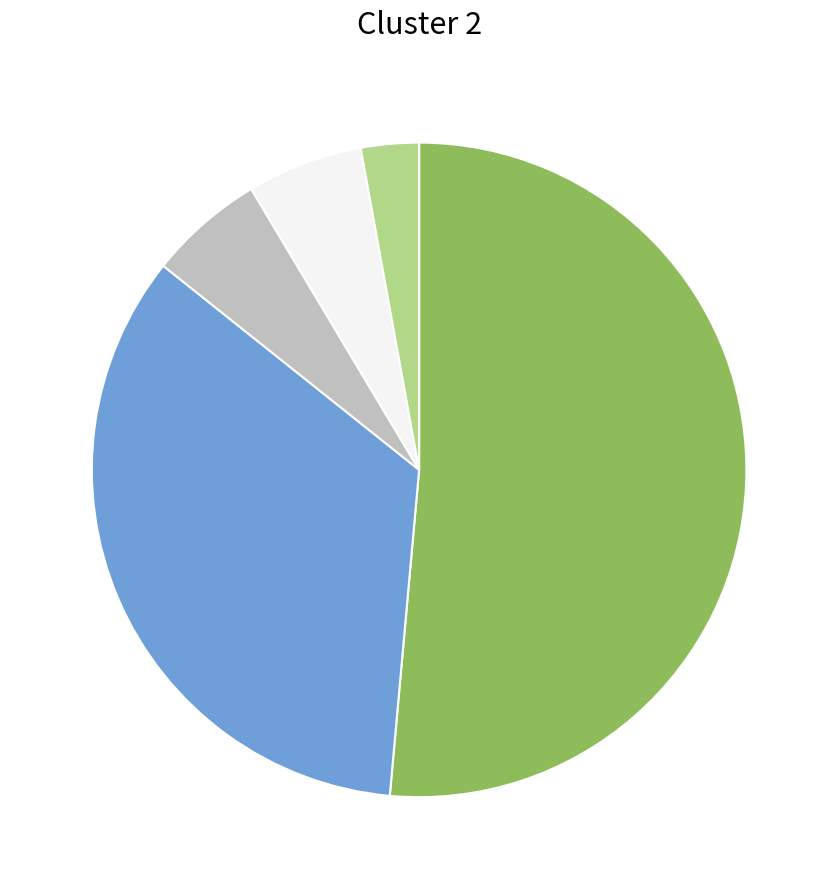

Is there any slice that represents more than half of the pie?

Yes